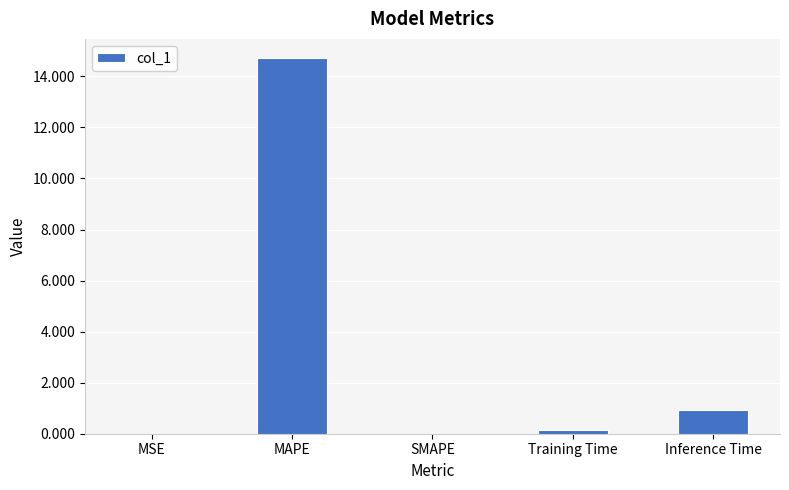

Between MSE and Inference Time, which is larger?

Inference Time